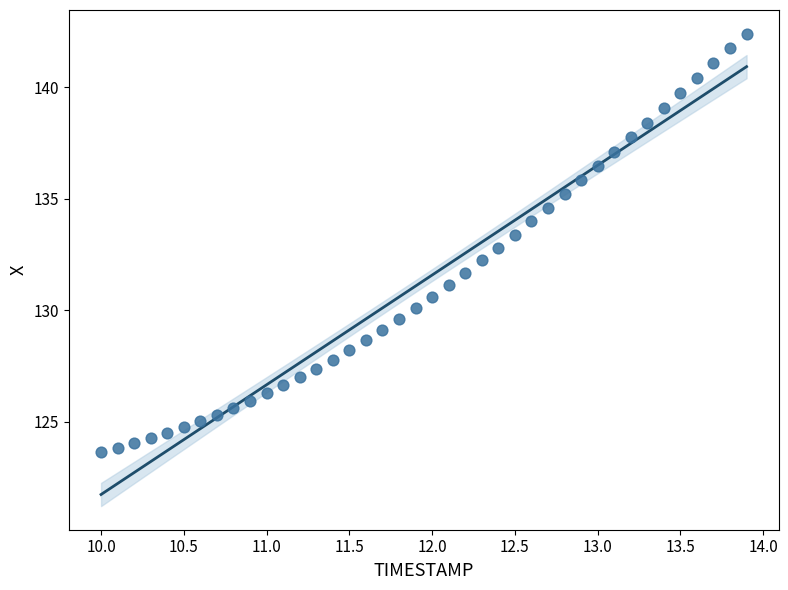

What is the range of X values (max minus min)?

3.9